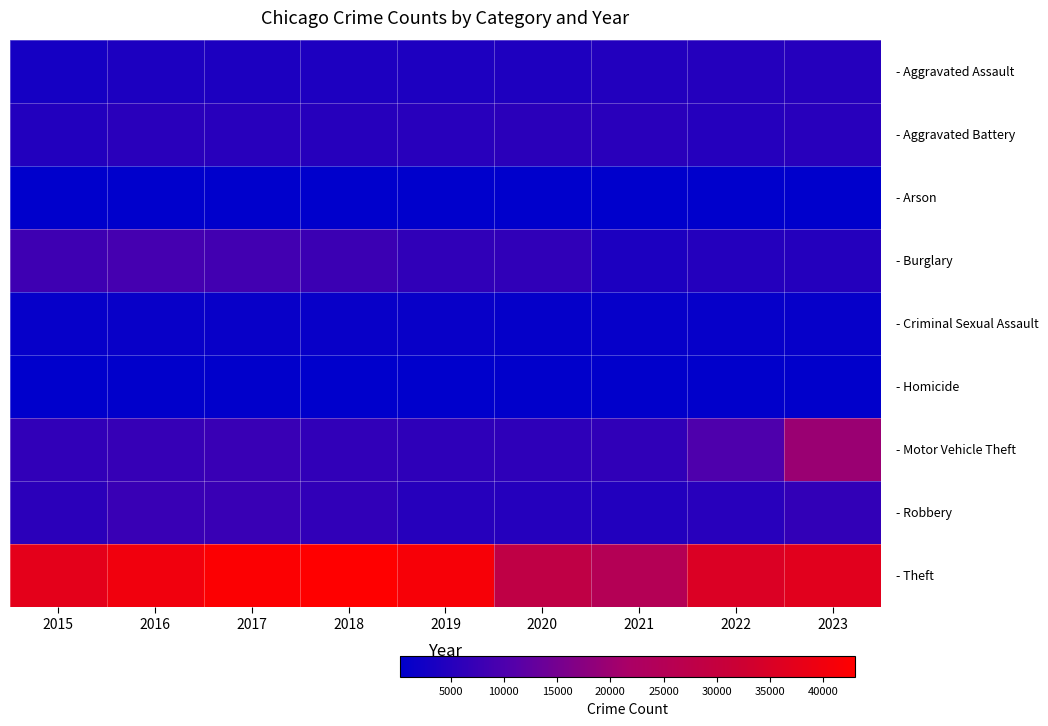

What is the spread (max minus min) of values at 2022?

35062